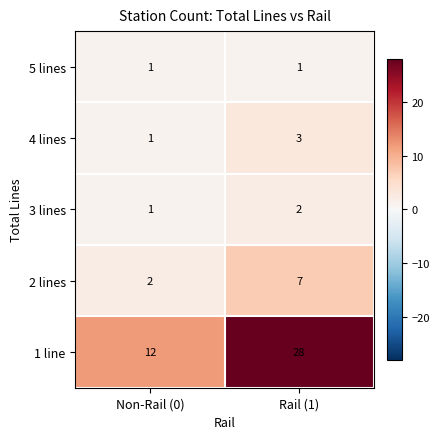

What is the total value across all series at Non-Rail (0)?

17